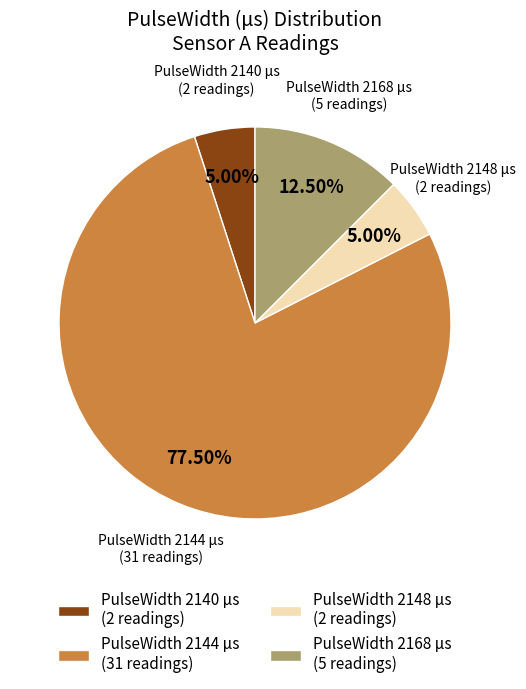

Does any single category account for the majority?

Yes